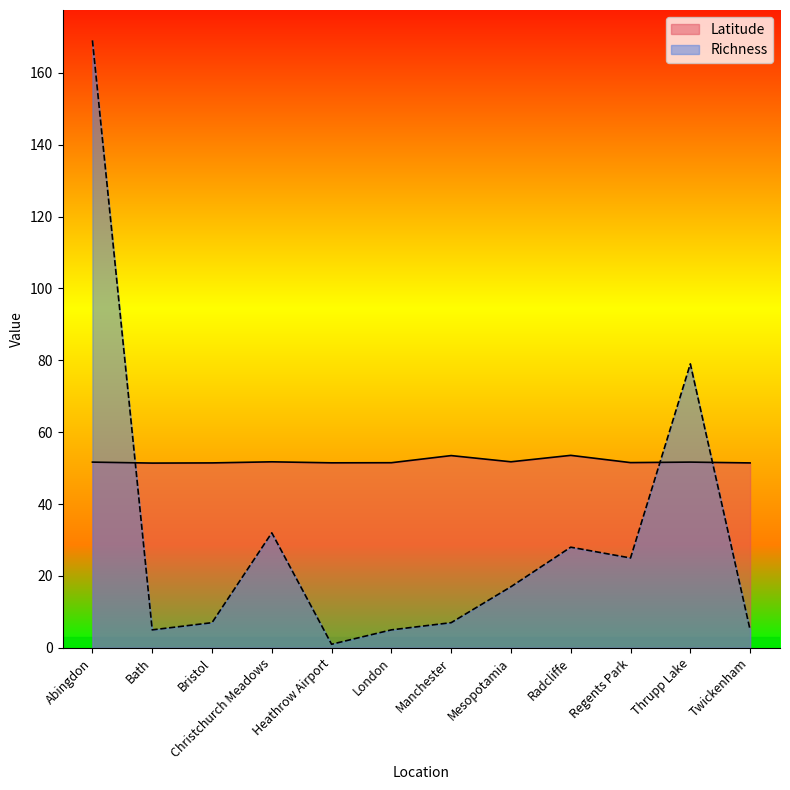

Which label corresponds to the largest value in the chart?

Abingdon